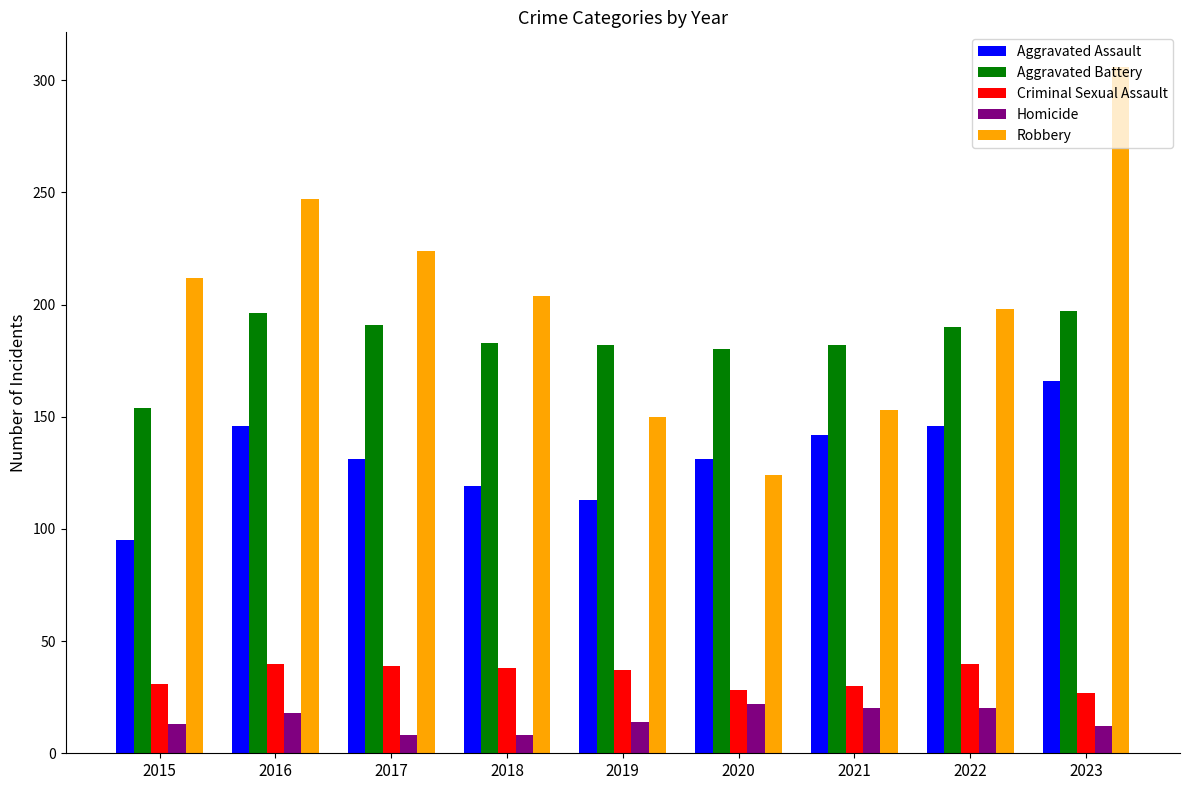

What is the difference between the maximum and minimum values in the Criminal Sexual Assault series?

13